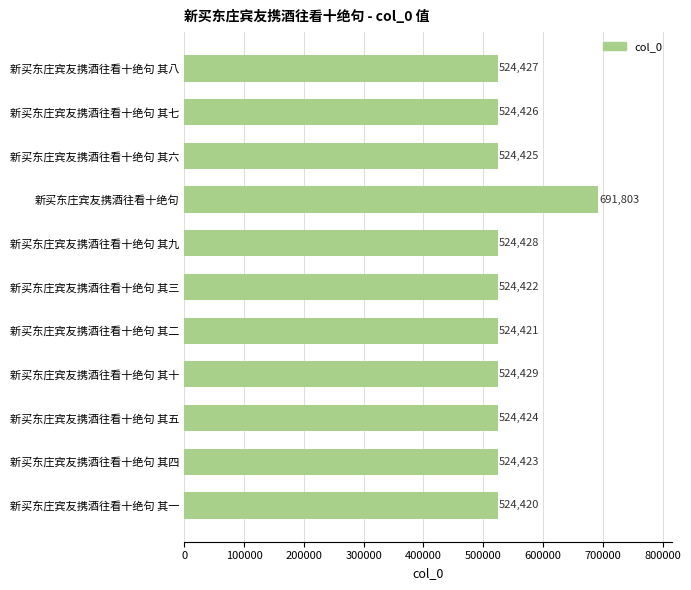

At which category does the chart reach its peak across all series?

新买东庄宾友携酒往看十绝句